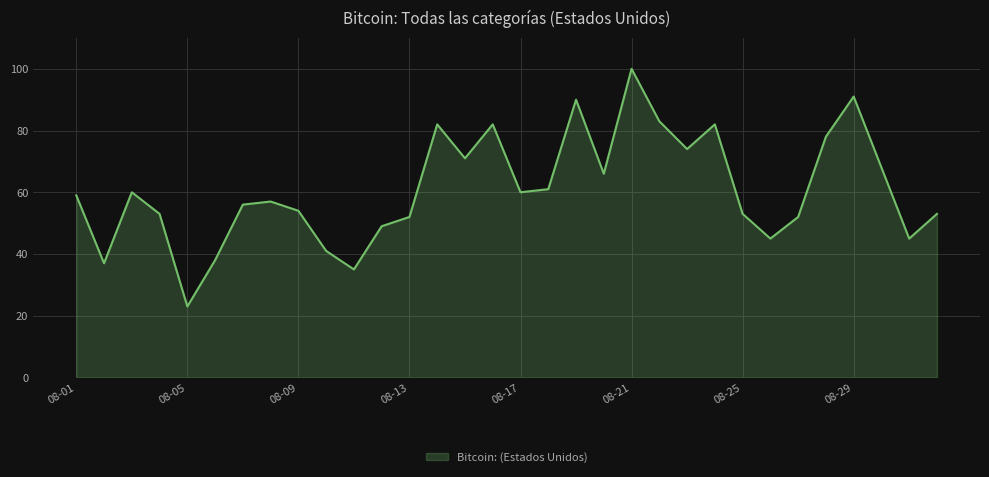

What is the difference between the maximum and minimum values?

77